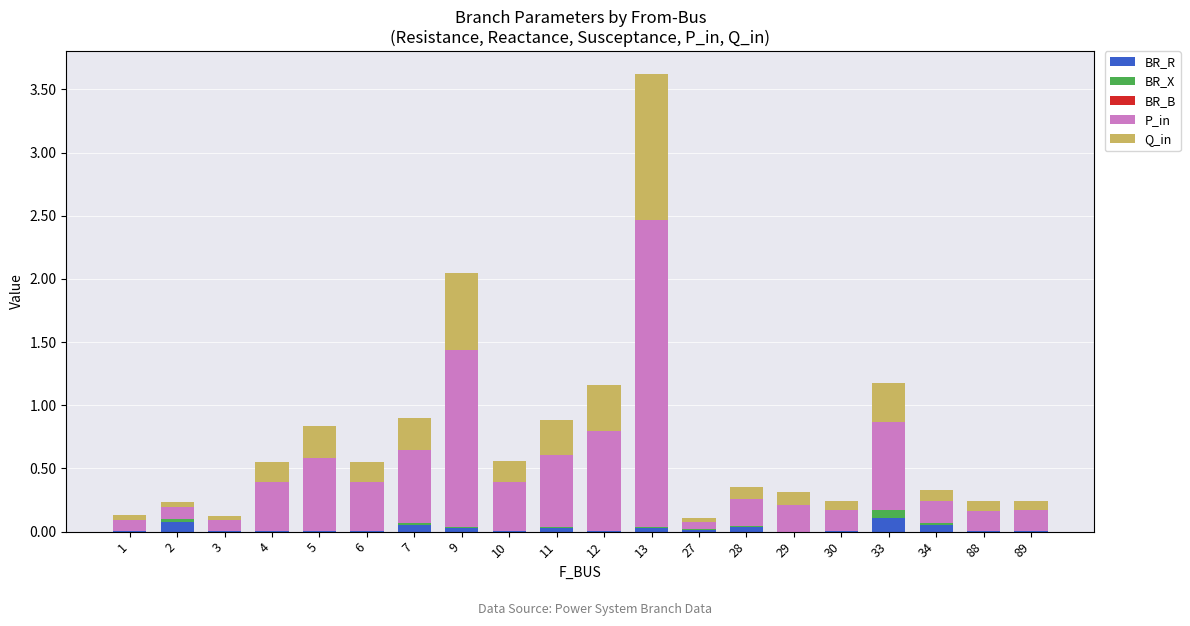

Are the bars grouped side by side (vs. stacked)?

No